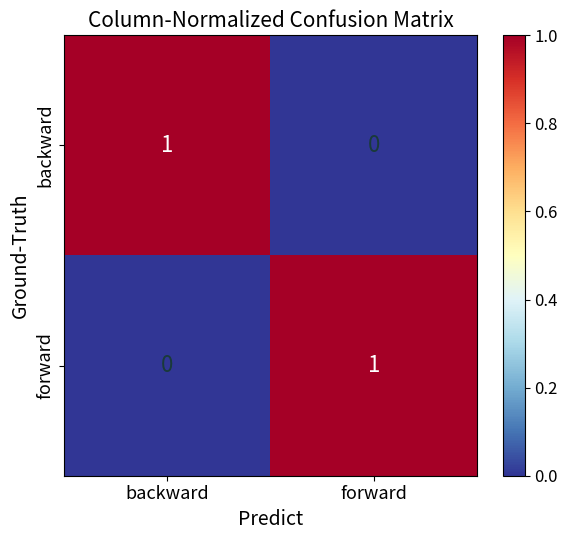

At how many categories does at least one series exceed 0?

2